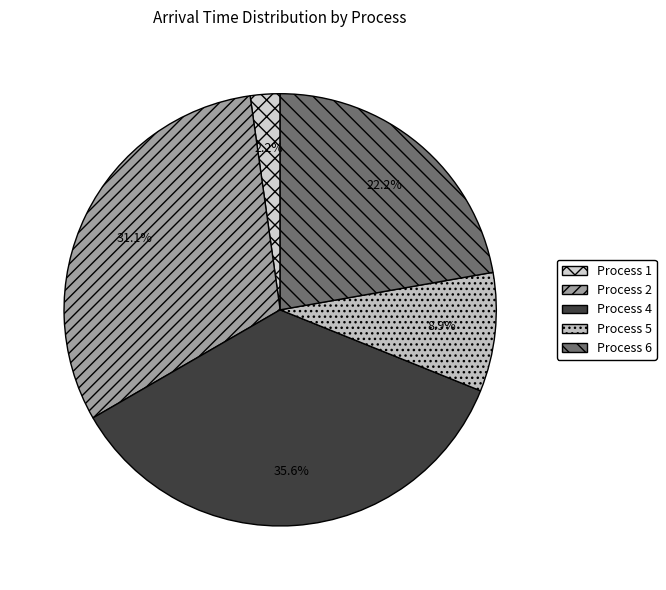

How many segments does this pie chart have?

5